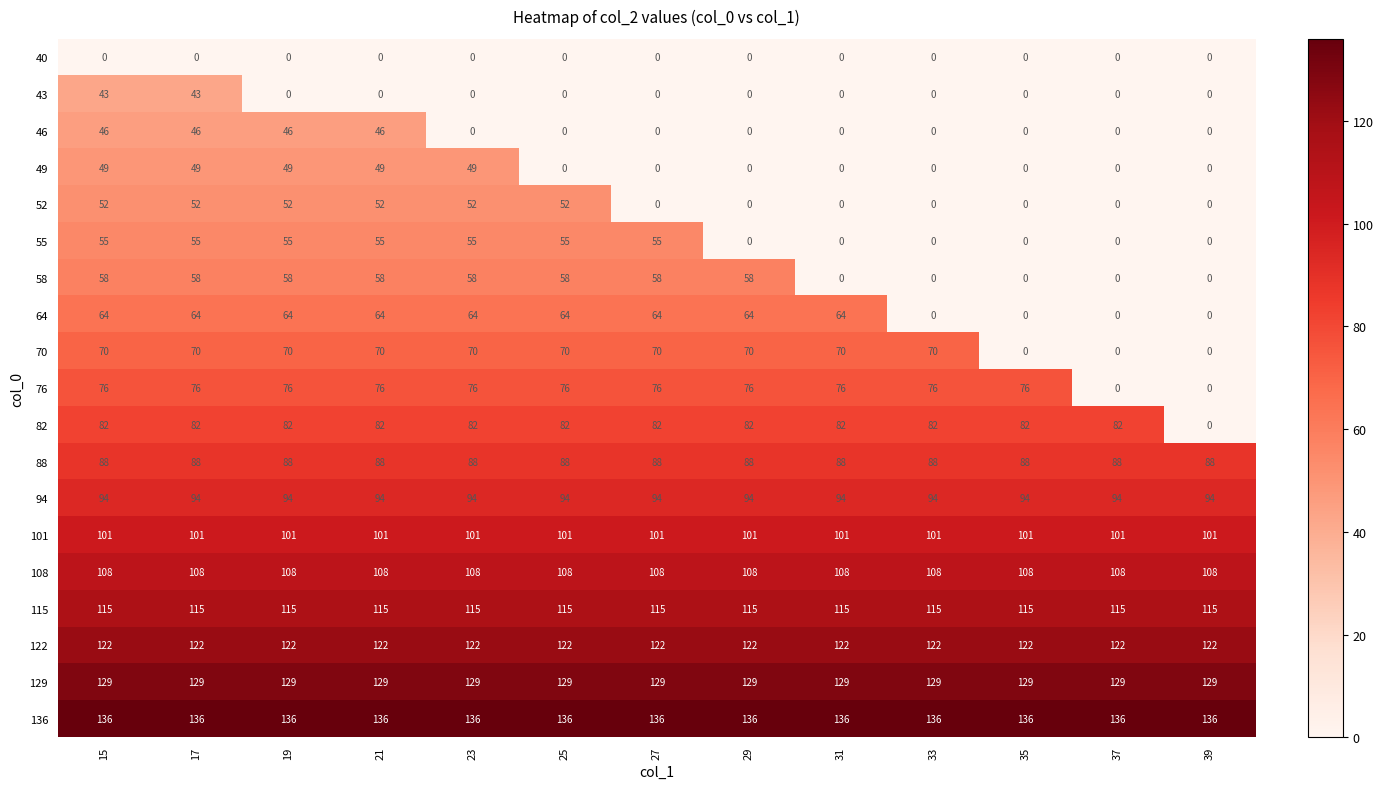

What is the greatest value displayed?

136